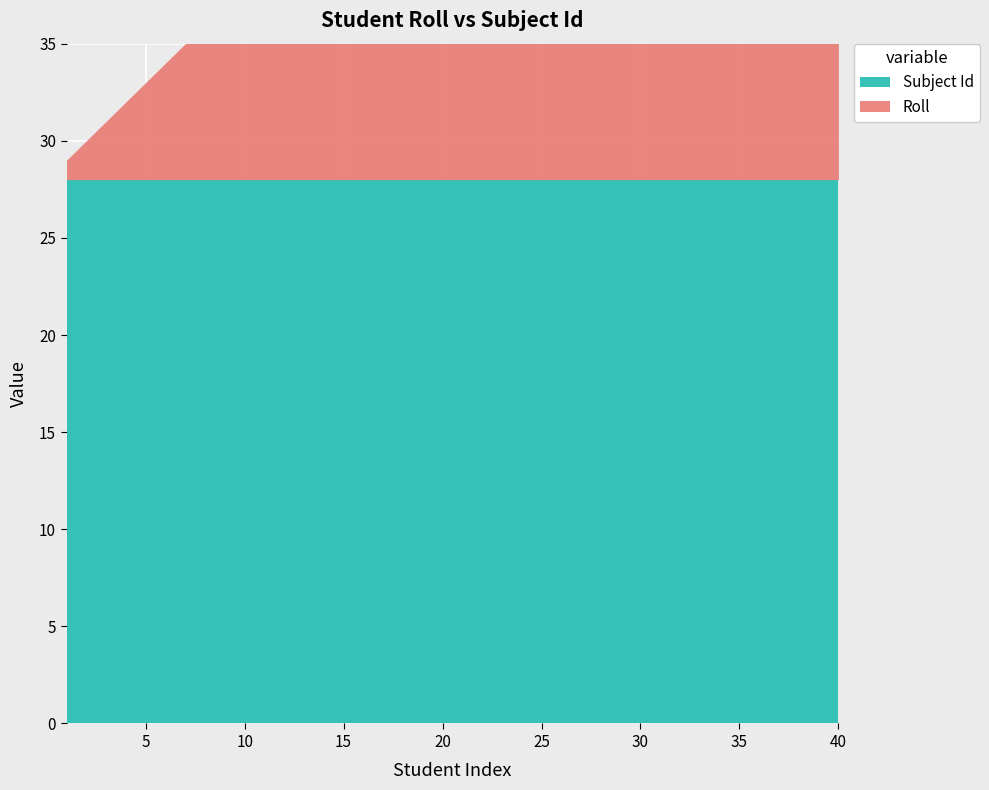

At which category is the sum across all series the highest?

40